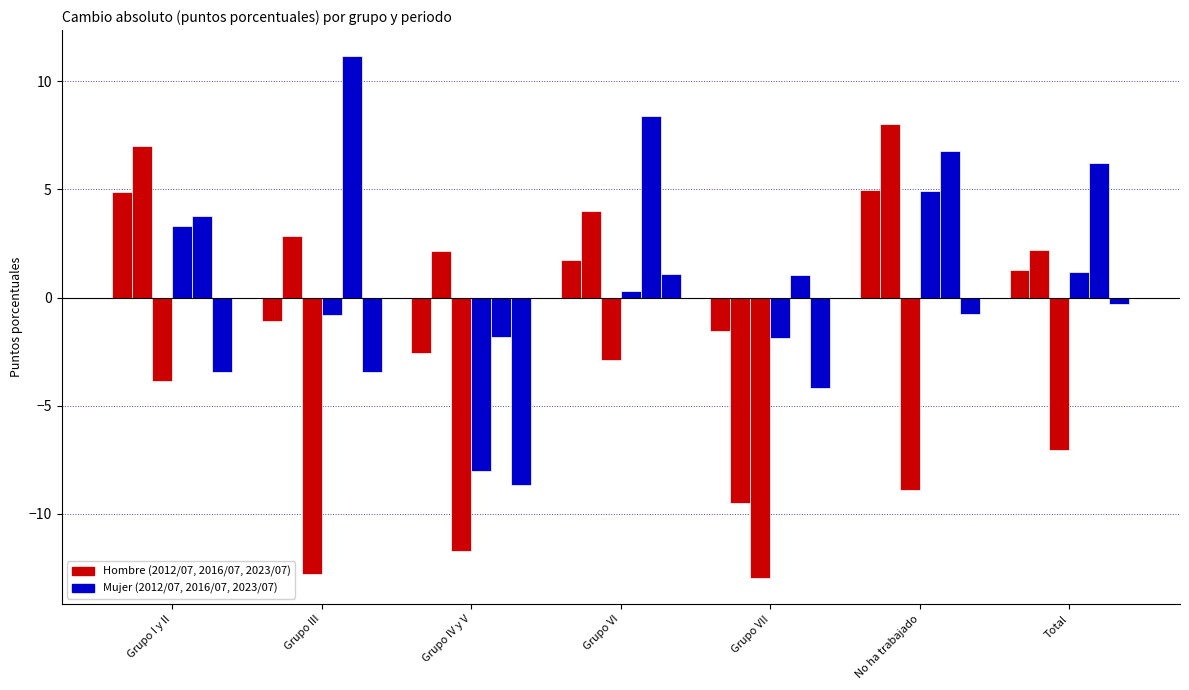

How many categories are shown in the chart?

7